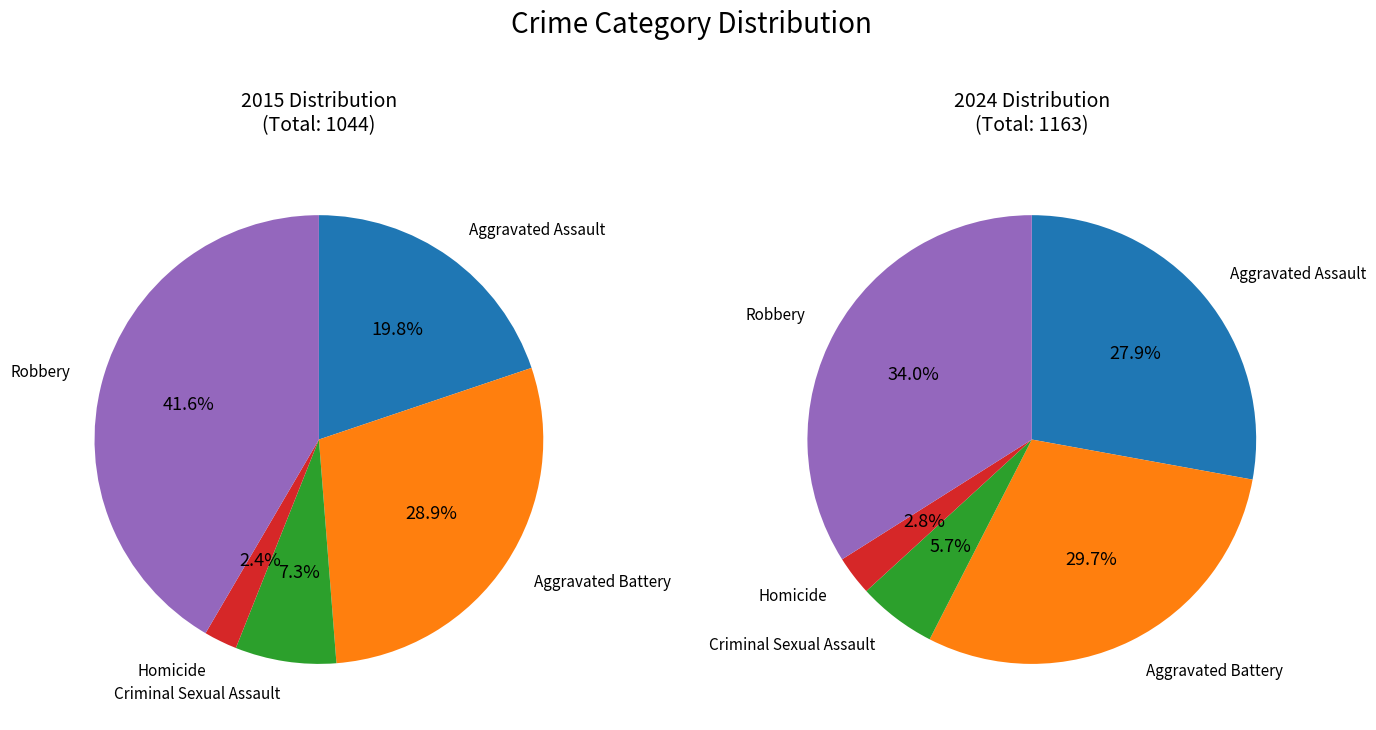

Does any single category account for the majority?

No